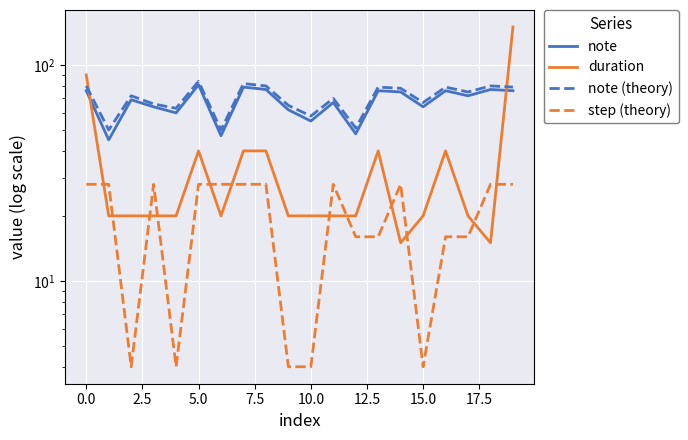

What is the sum of all step (theory) values?

392